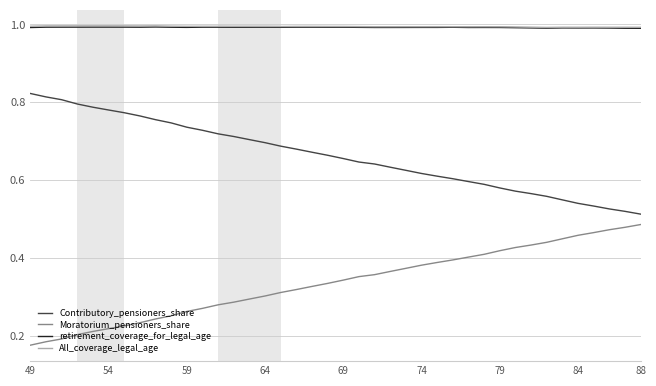

True or false: retirement_coverage_for_legal_age and Contributory_pensioners_share cross at least once.

False